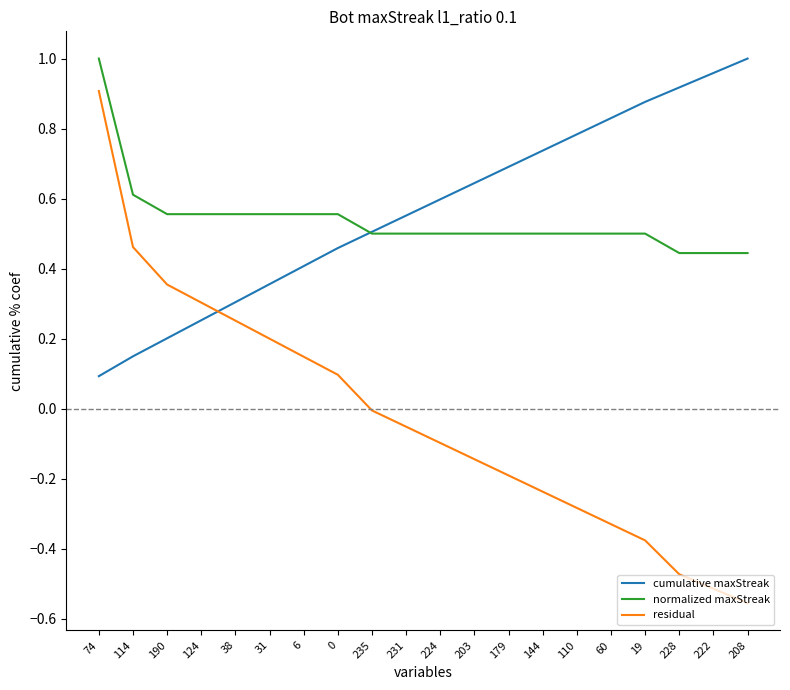

What are all the series names shown in the legend?

cumulative maxStreak, normalized maxStreak, residual